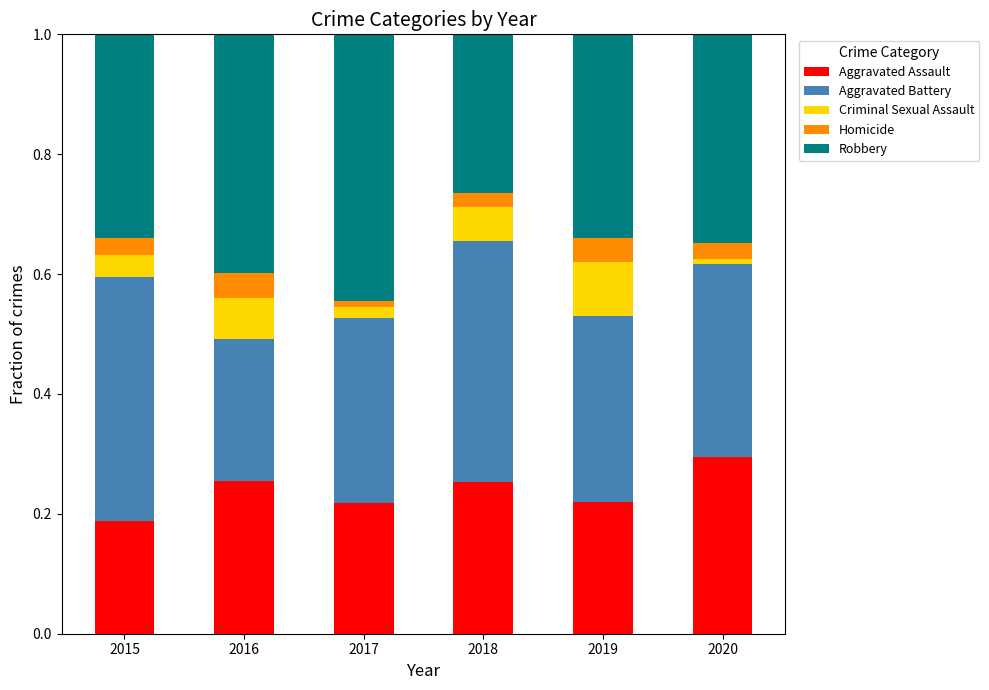

Which category has the lowest value in the Aggravated Assault series?

2015